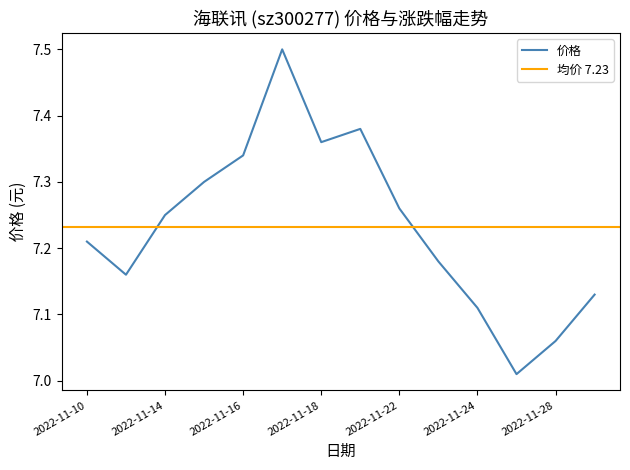

What is the change in value from 2022-11-11 to 2022-11-25?

-0.2